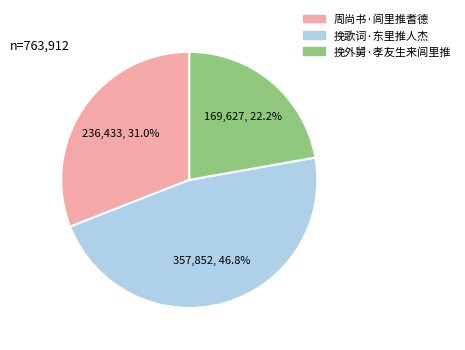

Do 挽外舅·孝友生来闾里推 and 周尚书·闾里推耆德 together represent more than half of the pie?

Yes